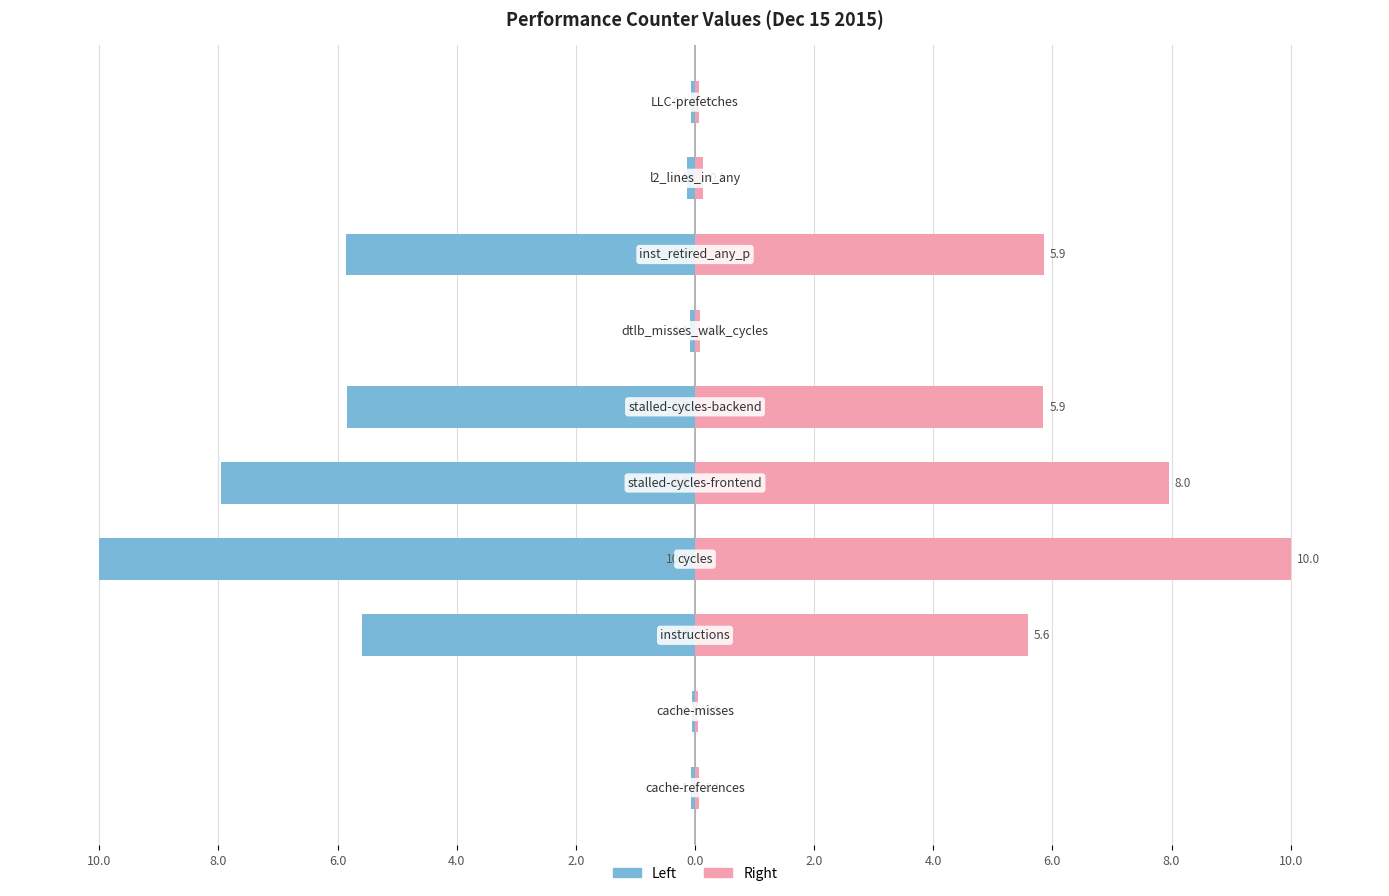

Are the bars grouped side by side (vs. stacked)?

Yes